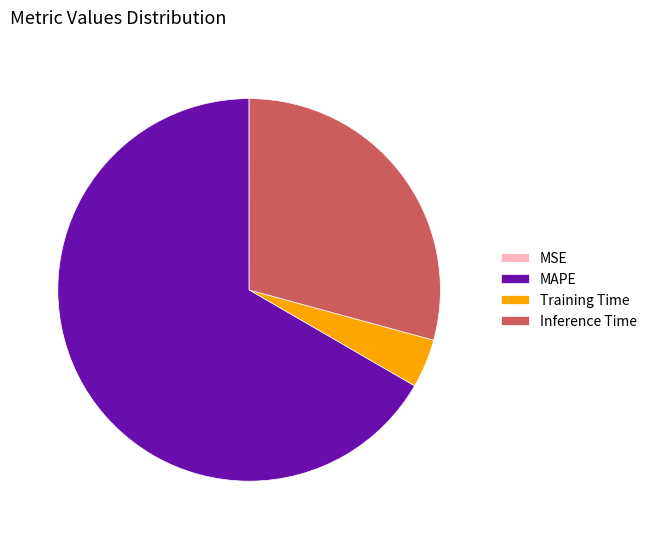

Does any single category account for the majority?

Yes